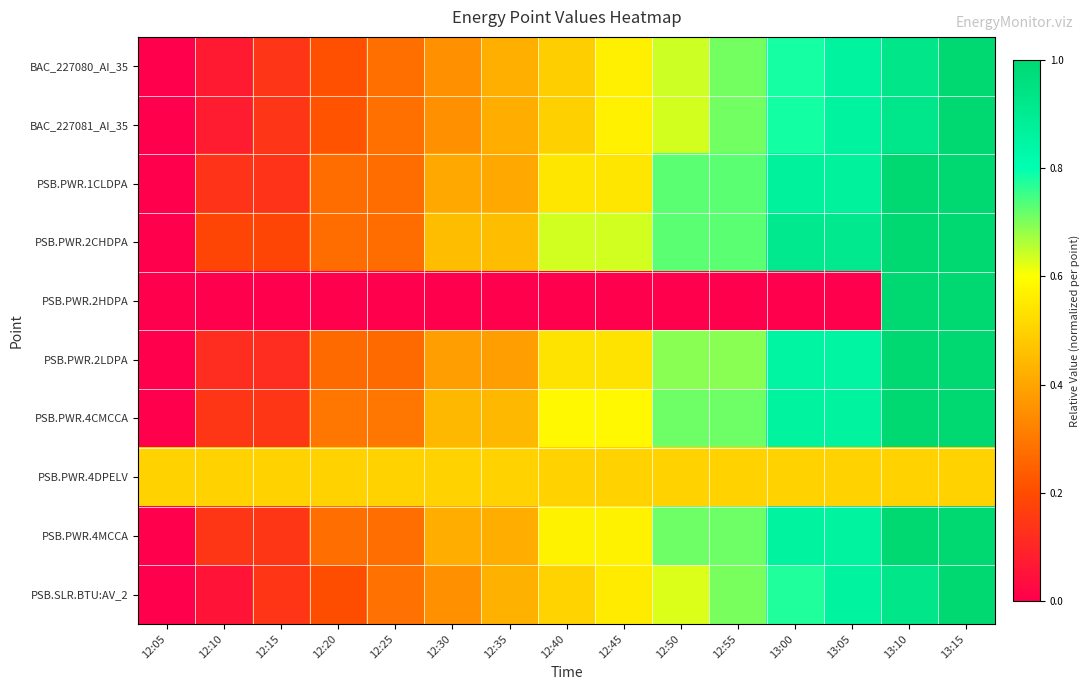

What is the total value across all series at 12:40?

4.9